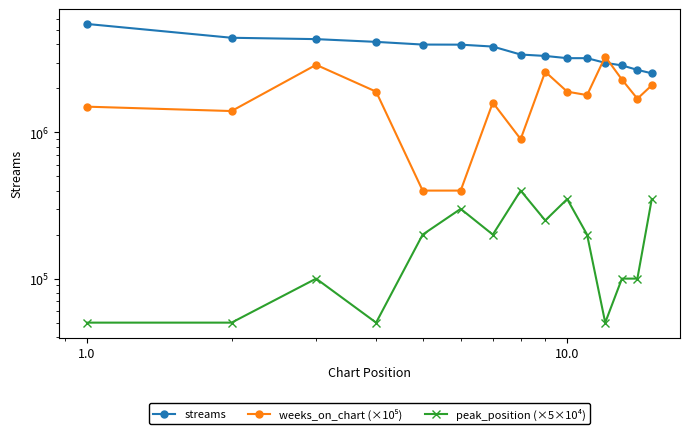

Reading left to right, transcribe all the data shown in this chart.

streams: 5517626	4439458	4345439	4161551	3989150	3983314	3865219	3409014	3334513	3220191	3219011	2991084	2873252	2677255	2536616
weeks_on_chart (×10⁵): 1500000	1400000	2900000	1900000	400000	400000	1600000	900000	2600000	1900000	1800000	3300000	2300000	1700000	2100000
peak_position (×5×10⁴): 50000	50000	100000	50000	200000	300000	200000	400000	250000	350000	200000	50000	100000	100000	350000